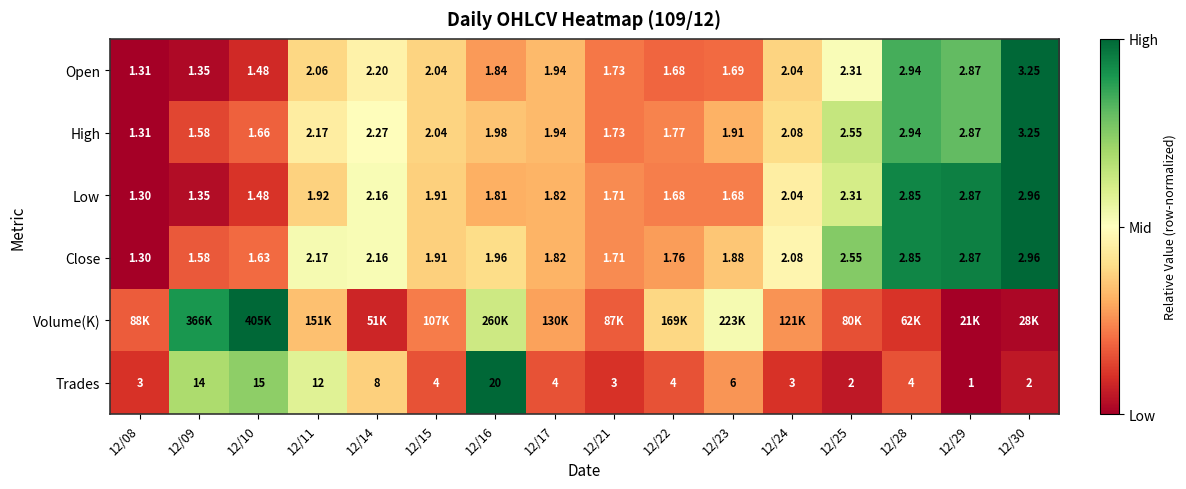

Is the value of Open at 12/09 greater than the value of High at 12/17?

No